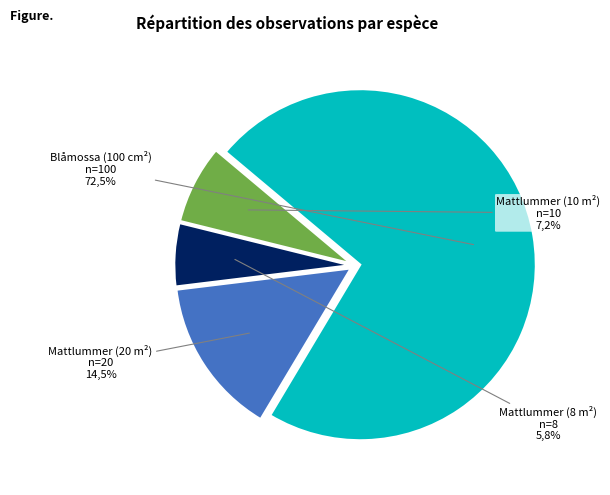

What is the change in value from Mattlummer (20 m²) to Mattlummer (10 m²)?

-10